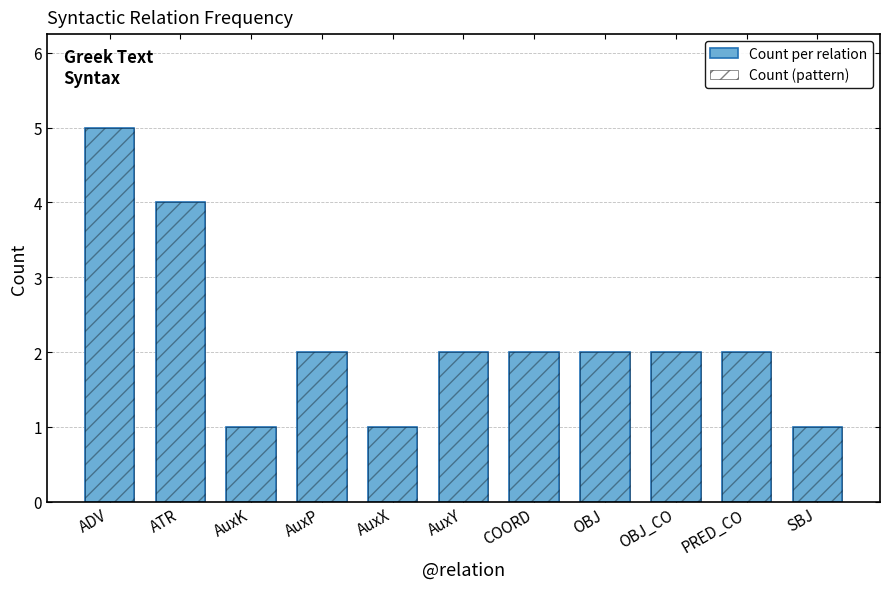

What is the difference between the maximum and minimum values in the Count (hatch) series?

4